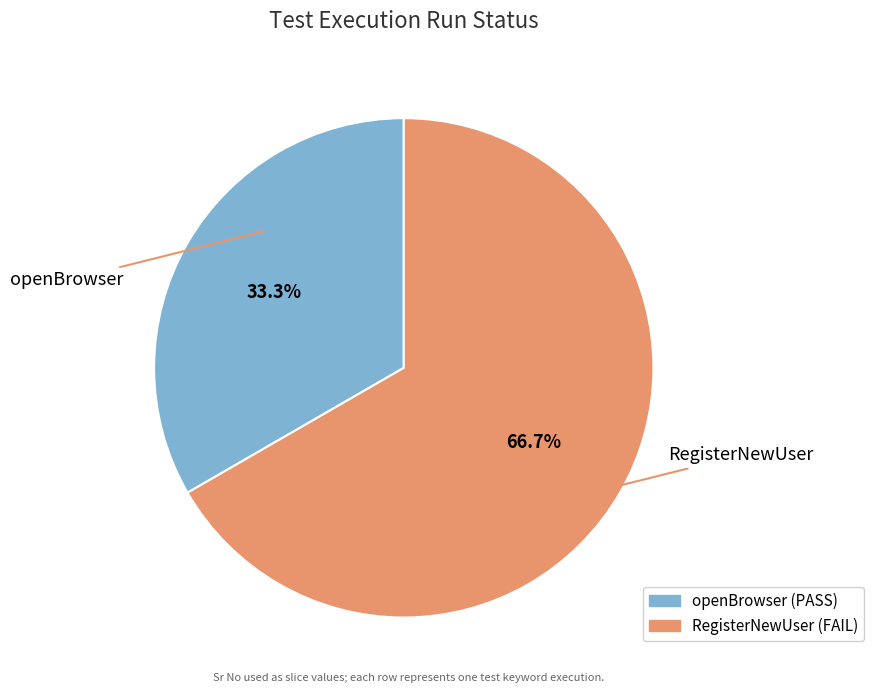

True or false: openBrowser accounts for 33% of the total.

True